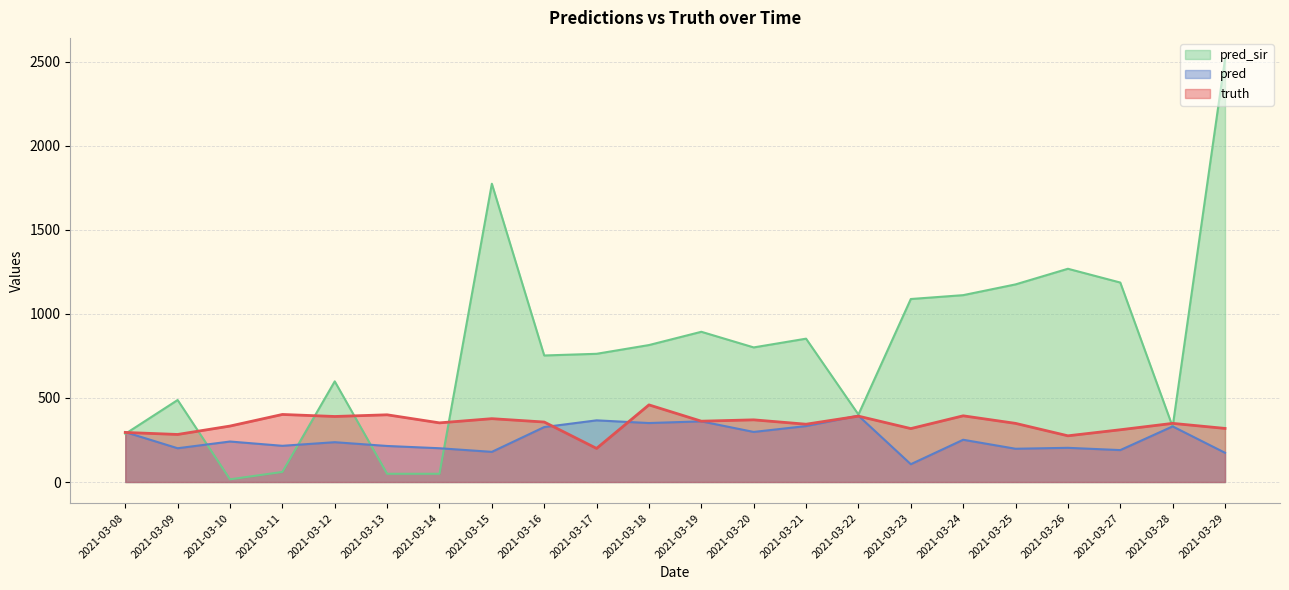

Is it true that pred equals 527.0 at 2021-03-22?

False